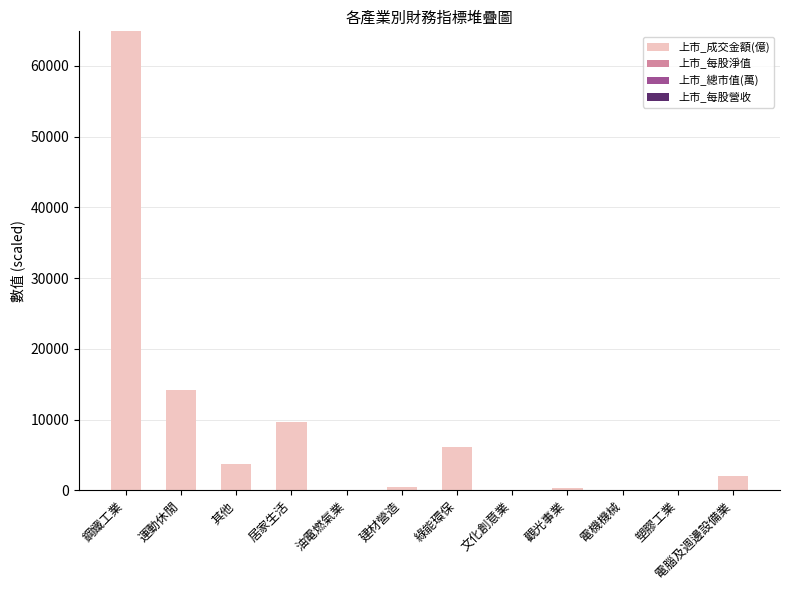

At which category is the sum across all series the highest?

鋼鐵工業